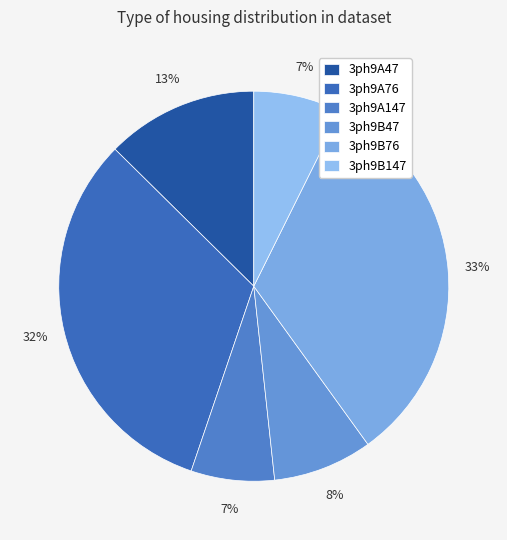

Combined, what portion of the pie is 3ph9A76 and 3ph9B47?

40.4%